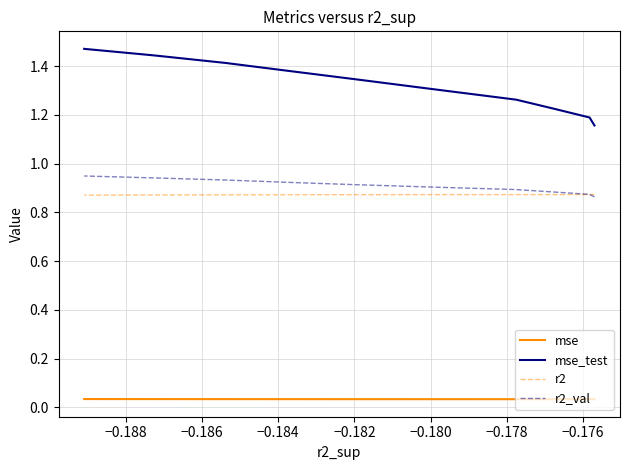

Which label corresponds to the smallest value in the chart?

−0.188